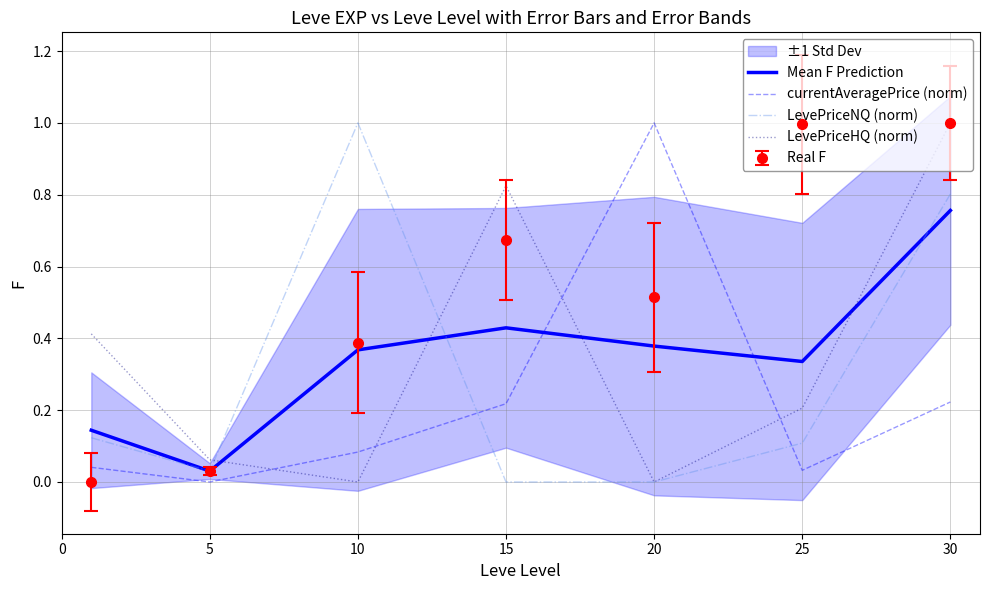

Which series ends up on top after the final intersection of LevePriceNQ (norm) and currentAveragePrice (norm)?

LevePriceNQ (norm)